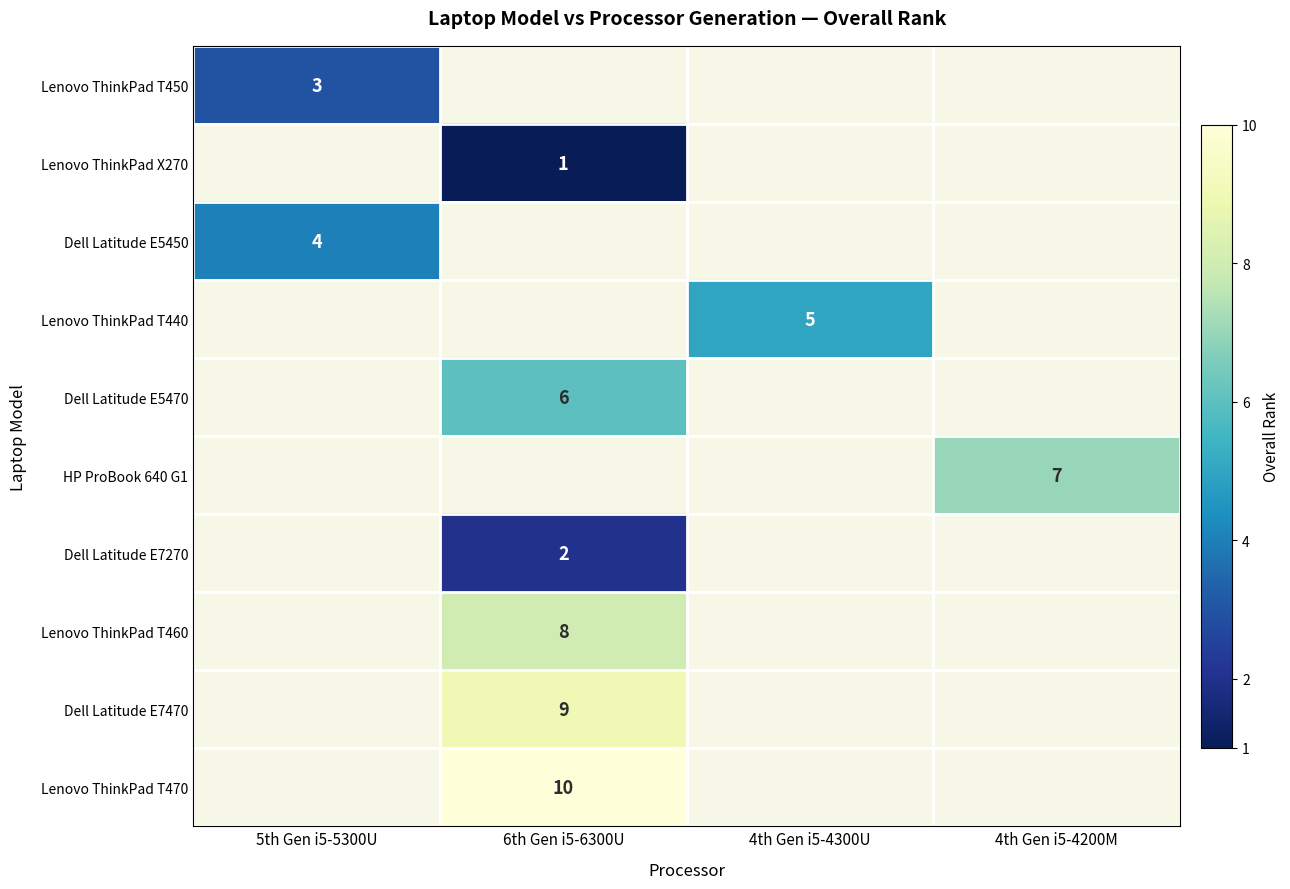

The Lenovo ThinkPad T450 series shows 3 at 5th Gen i5-5300U. True or false?

True